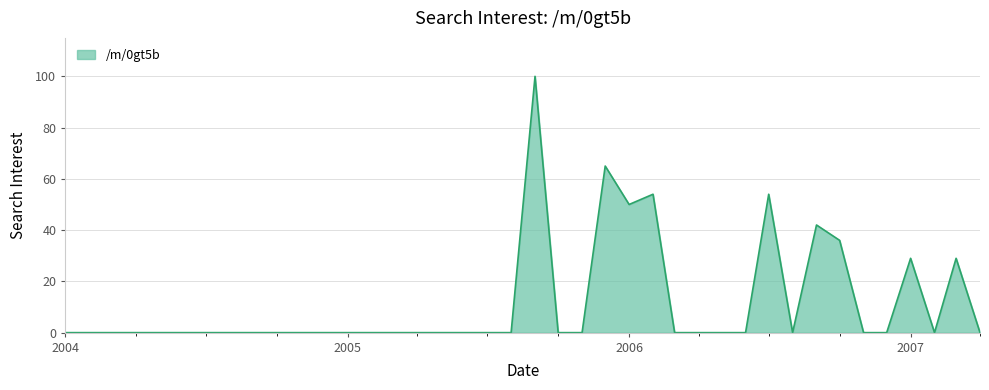

What is the difference between the maximum and minimum values?

100